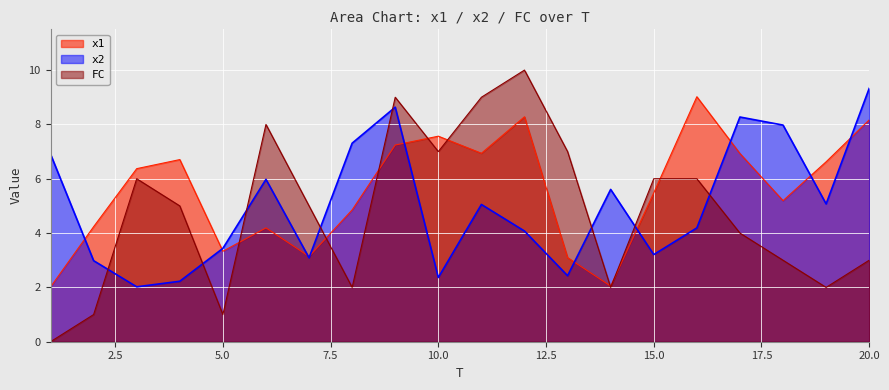

True or false: FC and x2 cross at least once.

True